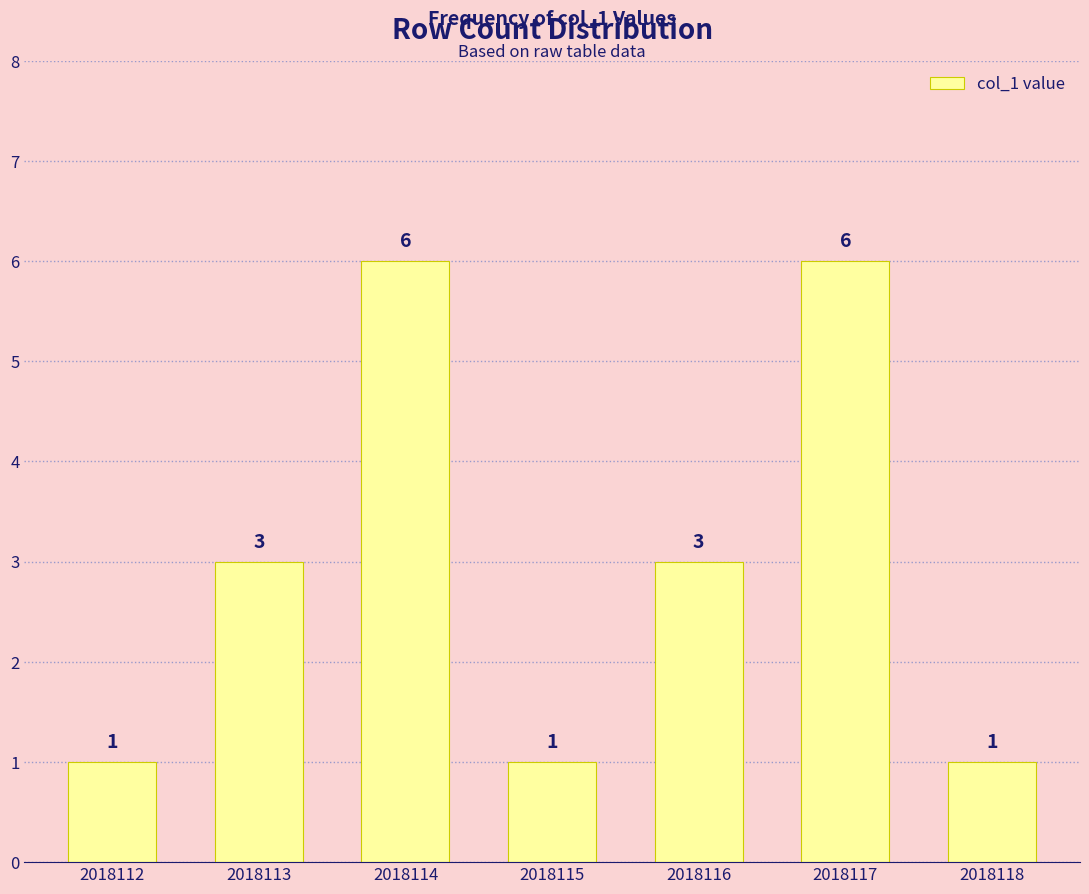

Reading right to left, transcribe all the data shown in this chart.

2018118=1	2018117=6	2018116=3	2018115=1	2018114=6	2018113=3	2018112=1